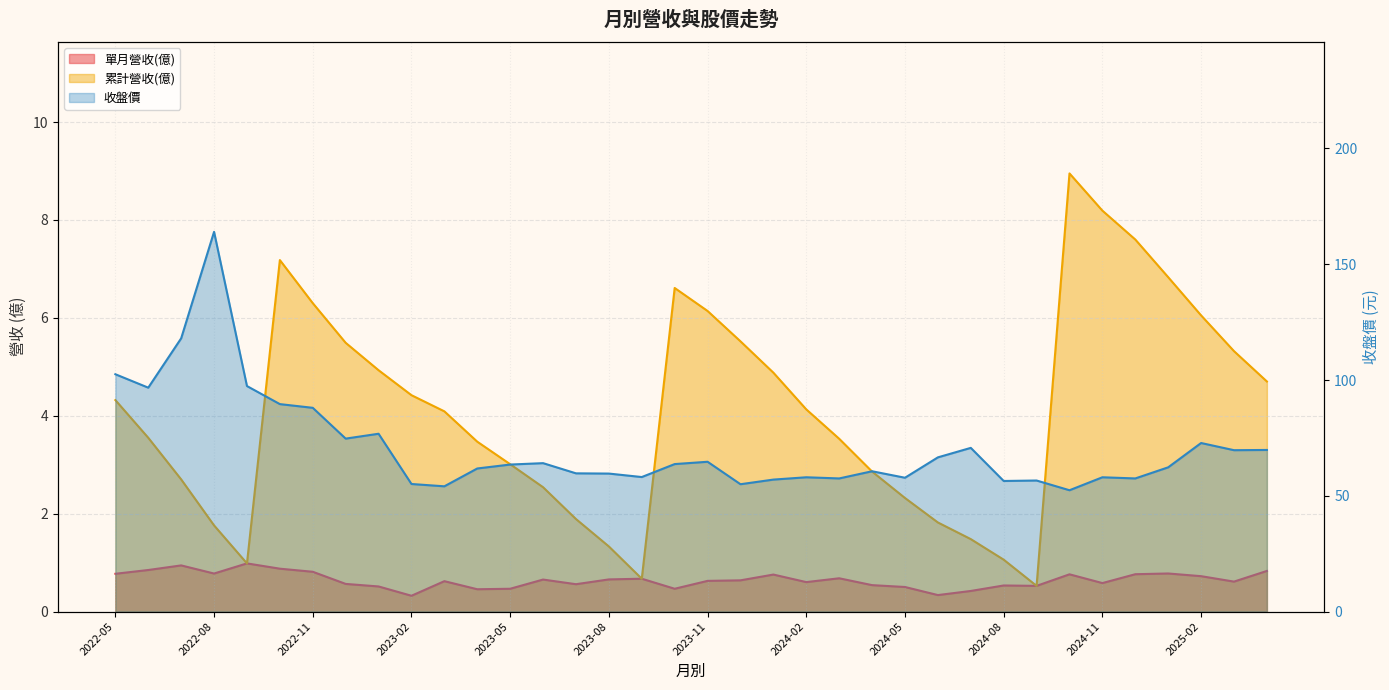

At which label does 收盤價 first exceed 63?

2022-05